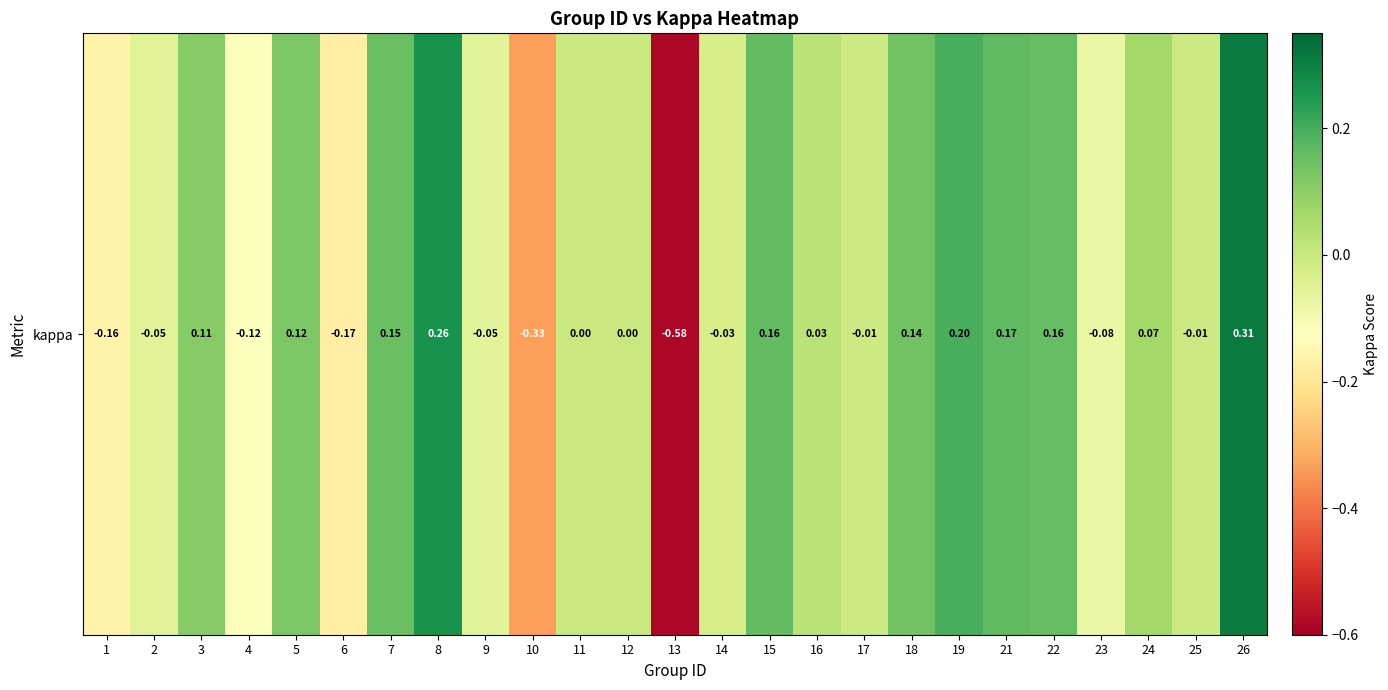

Reading left to right, extract all data points from this chart.

1=-0.2	2=-0.1	3=0.1	4=-0.1	5=0.1	6=-0.2	7=0.2	8=0.3	9=-0.1	10=-0.3	11=0.0	12=0.0	13=-0.6	14=-0.0	15=0.2	16=0.0	17=-0.0	18=0.1	19=0.2	21=0.2	22=0.2	23=-0.1	24=0.1	25=-0.0	26=0.3